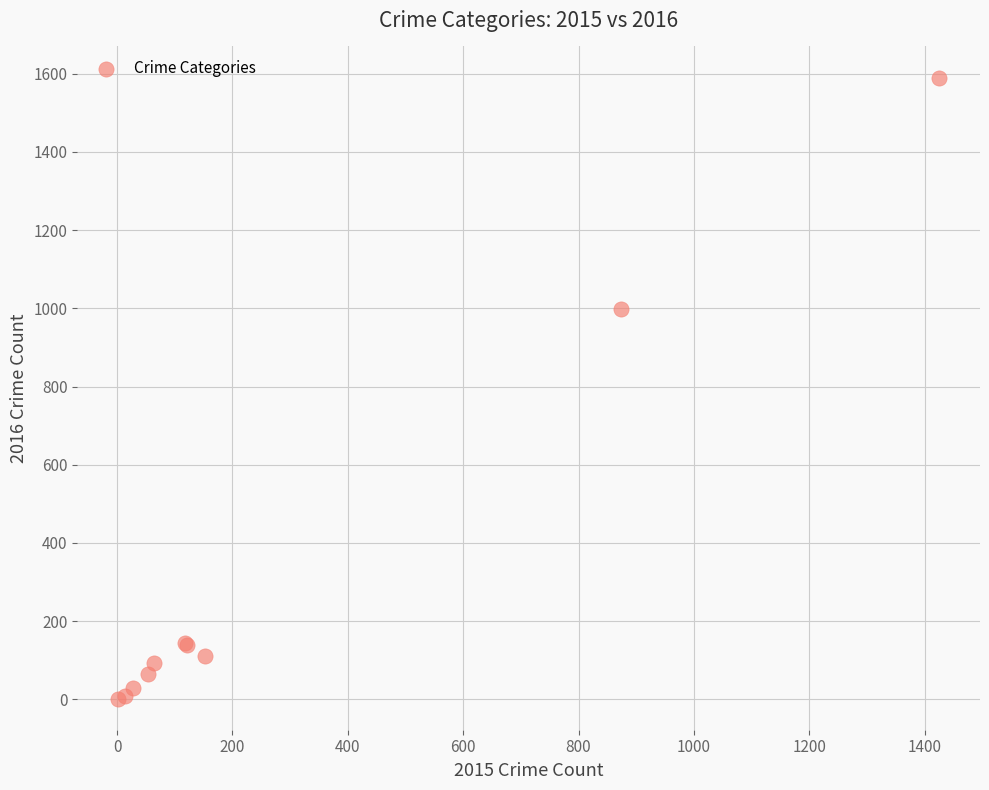

What Y value in the scatter plot is closest to 796?

999